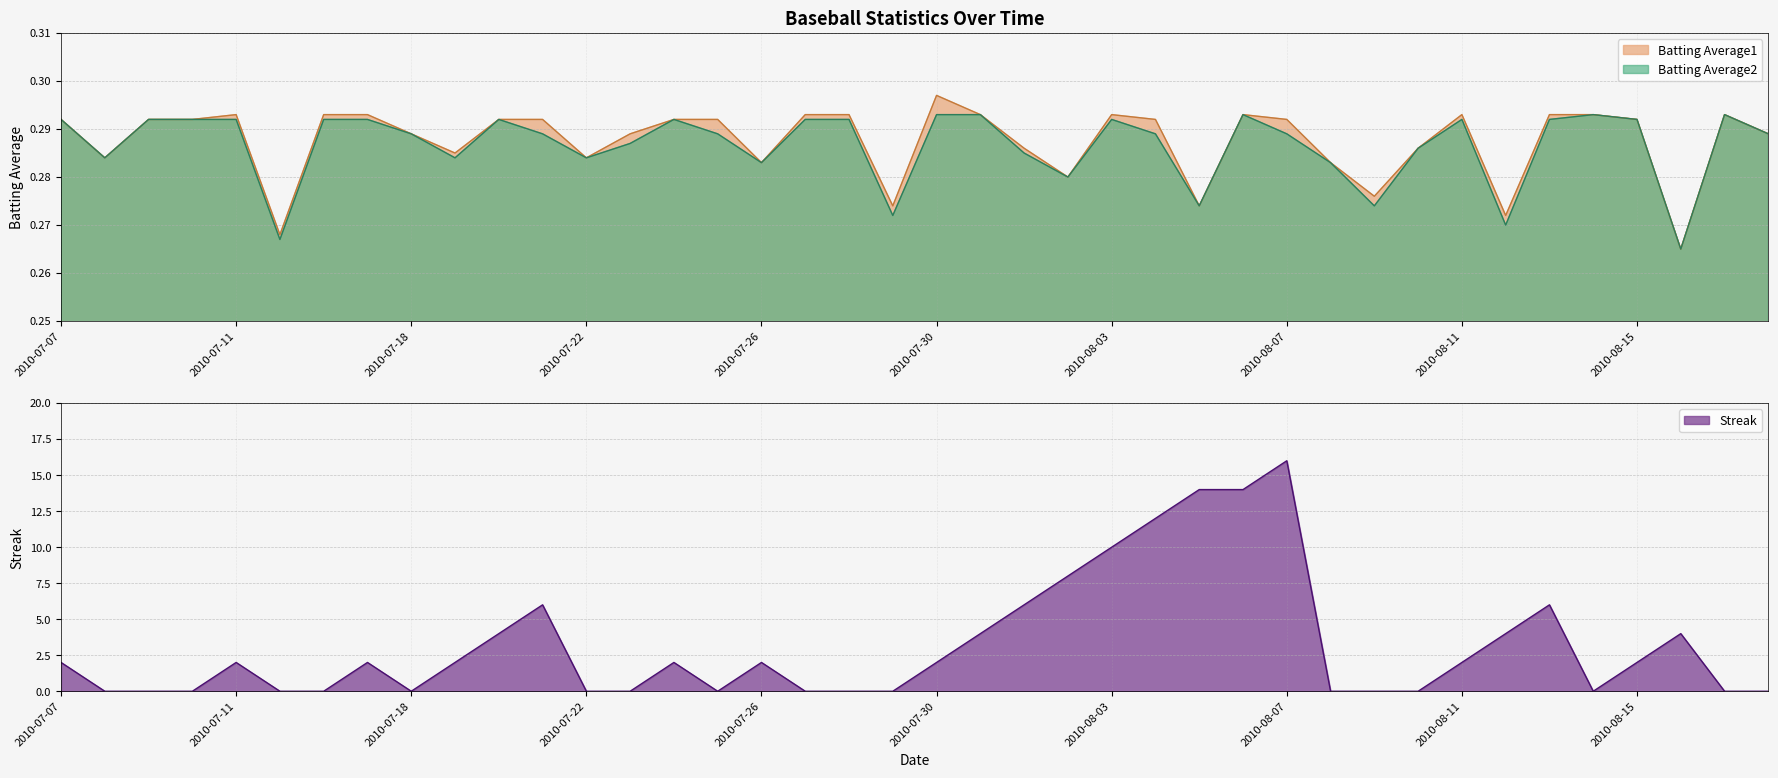

What is the minimum value for Batting Average1?

0.3